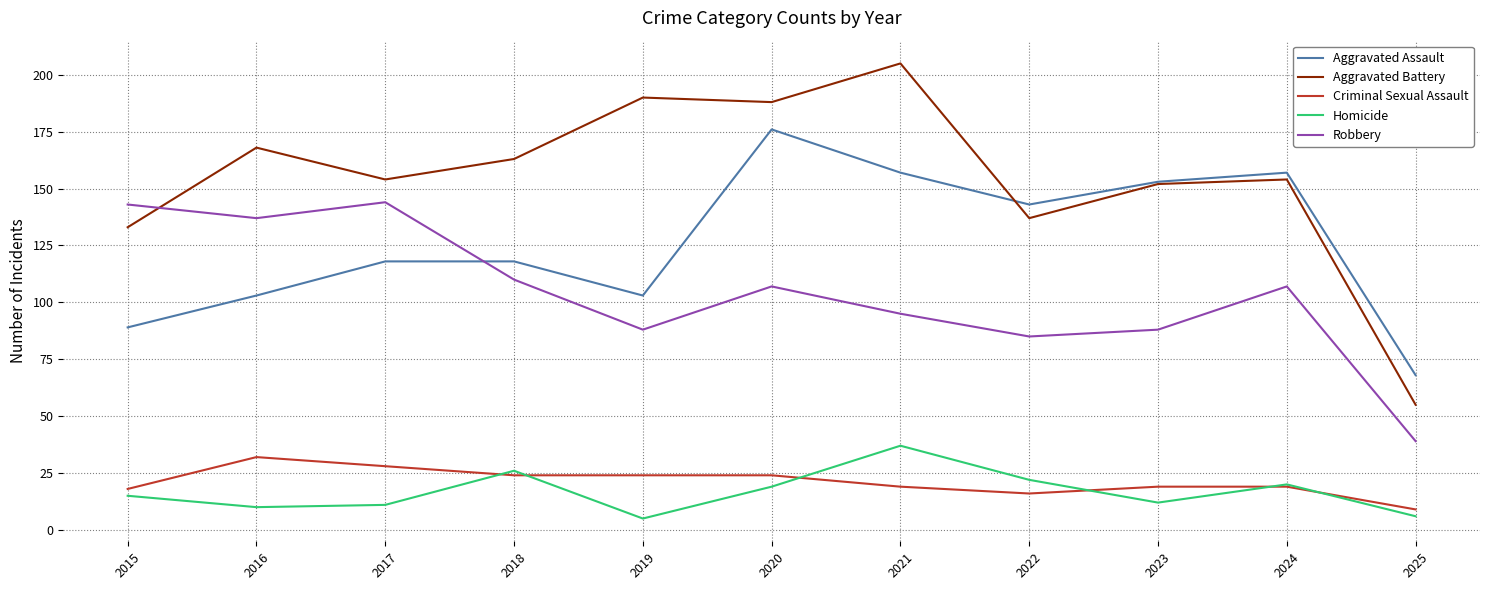

Which series has the largest total across all categories?

Aggravated Battery